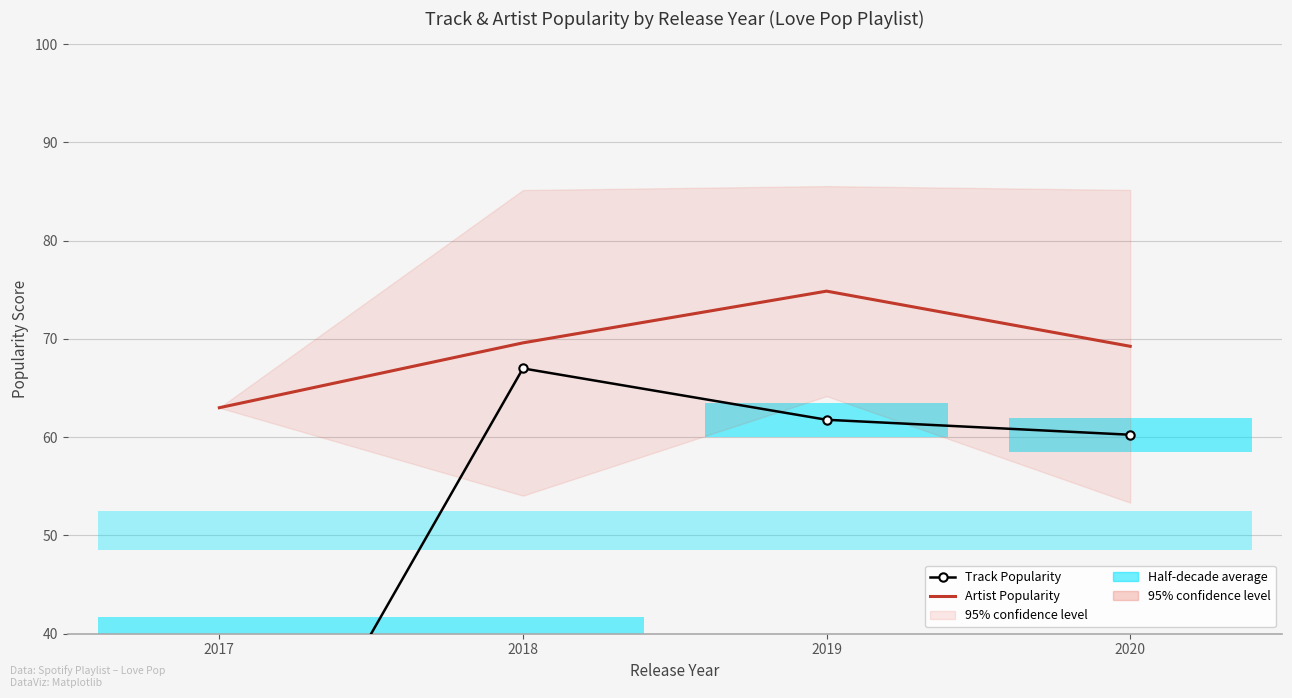

Reading right to left, transcribe all the data shown in this chart.

Track Popularity: 60.2	61.8	67.0	13.0
Artist Popularity: 69.2	74.9	69.6	63.0